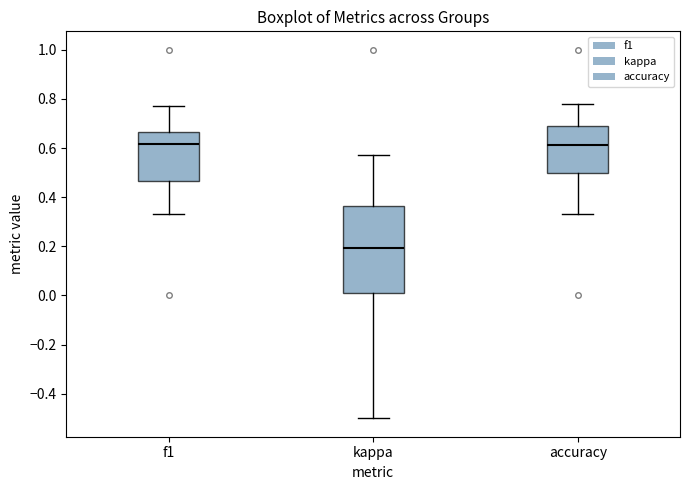

Comparing the boxes themselves (not the whiskers), which one is the tallest?

kappa